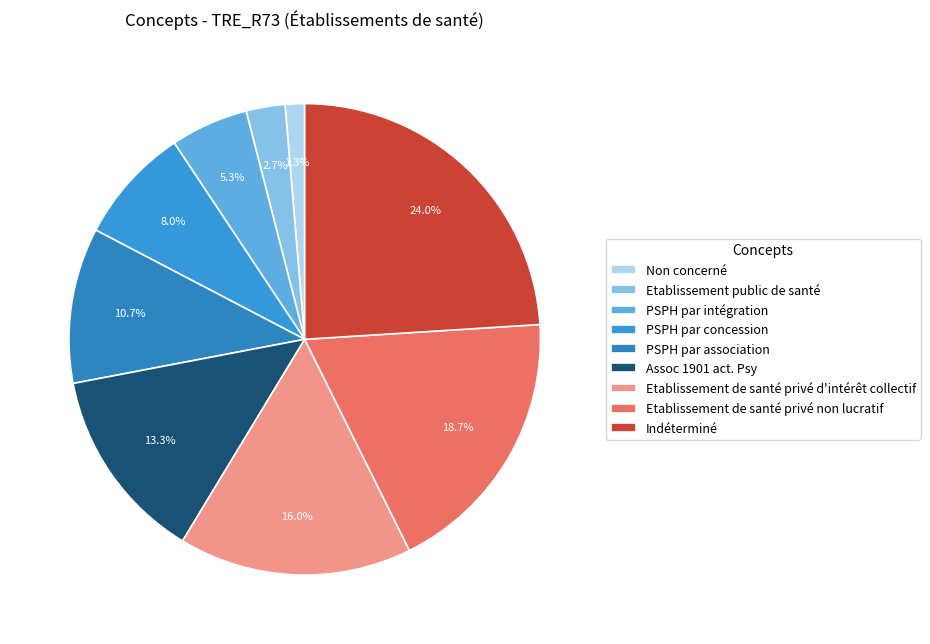

How many segments does this pie chart have?

9